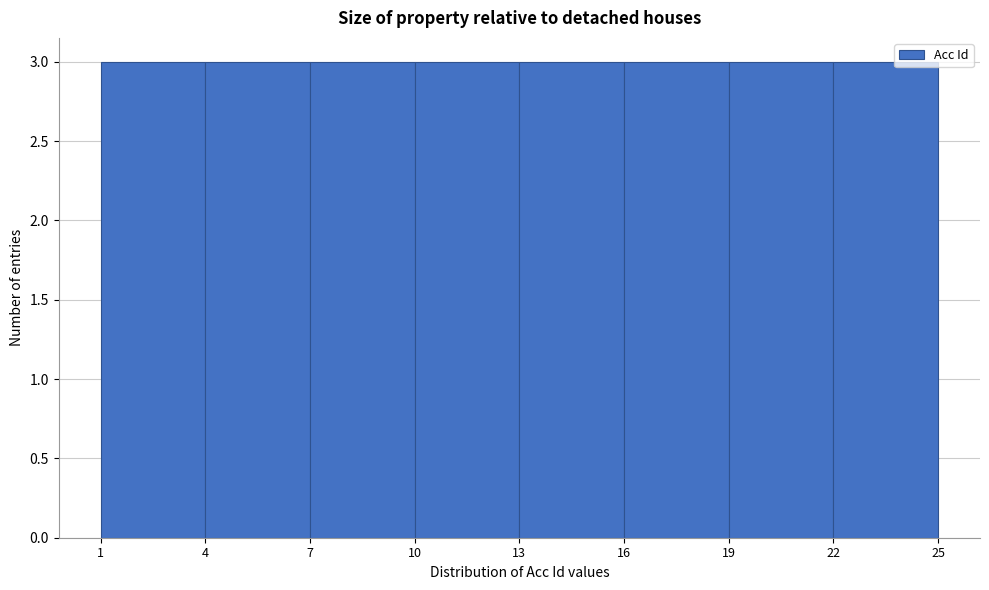

Reading left to right, list every bar in this chart as the range it spans on the x-axis followed by its height. The values are not printed on the chart, so give them approximately, as read against the axis.

1 to 4: 3
4 to 7: 3
7 to 10: 3
10 to 13: 3
13 to 16: 3
16 to 19: 3
19 to 22: 3
22 to 25: 3